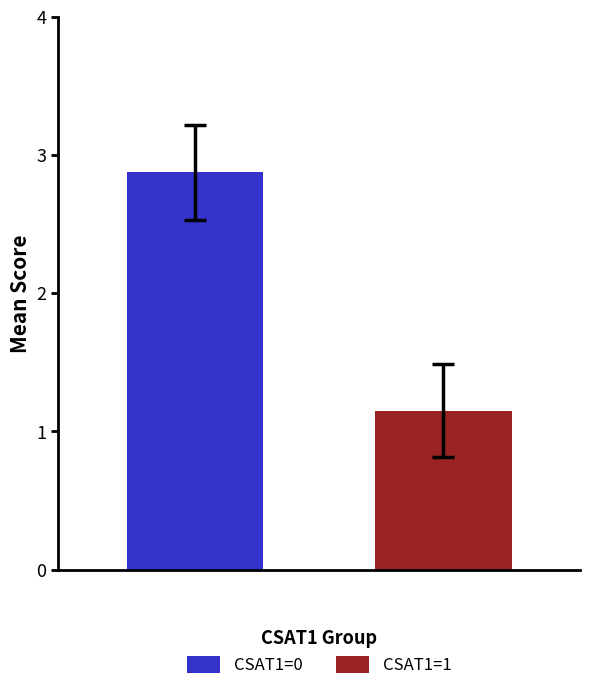

What is the maximum value for CSAT1=0?

2.9